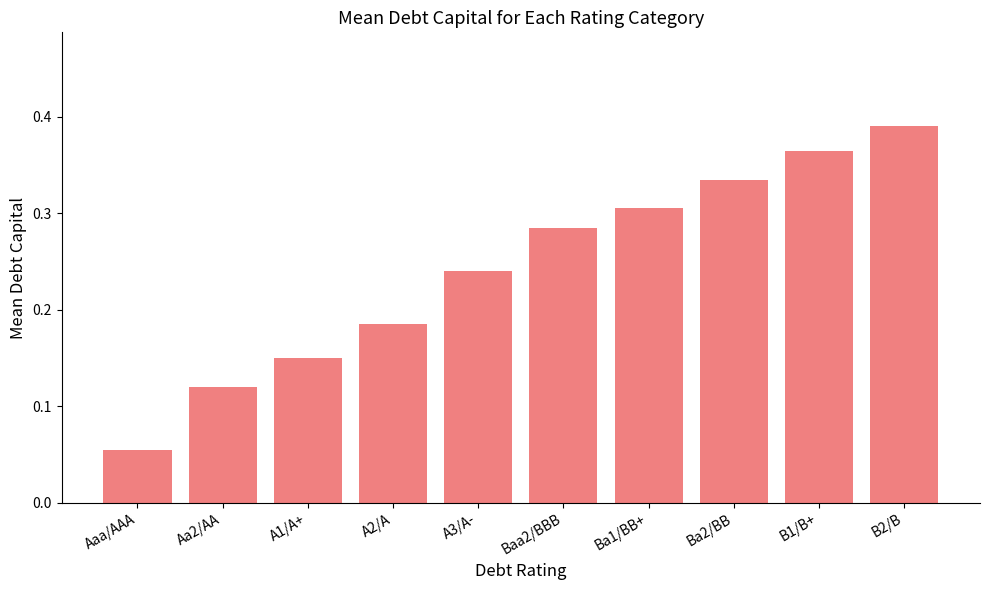

How many data points does each series have?

10